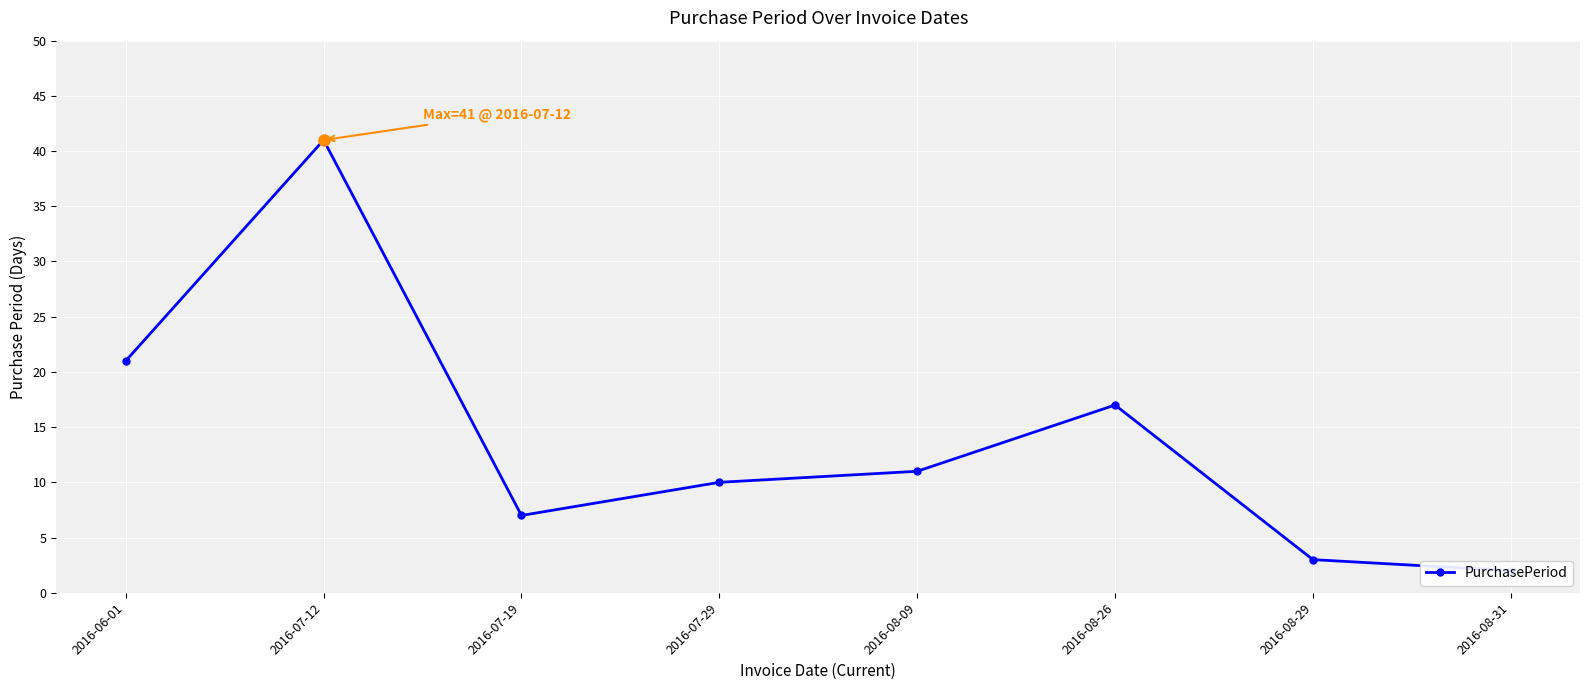

Reading right to left, transcribe all the data shown in this chart.

2	3	17	11	10	7	41	21